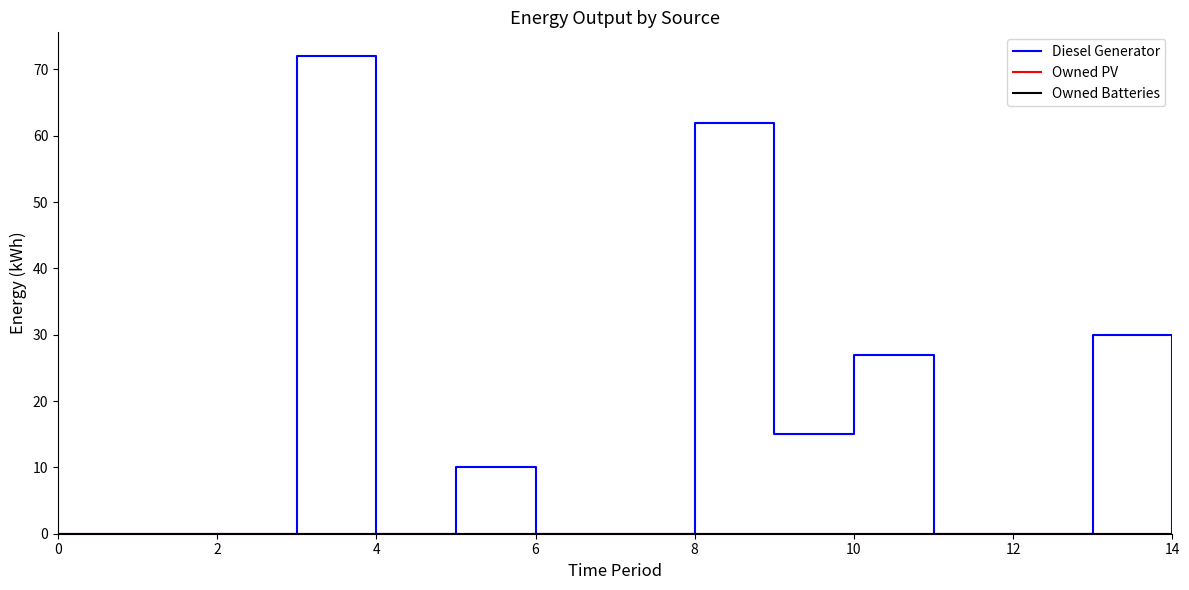

How many lines are shown in the chart?

3